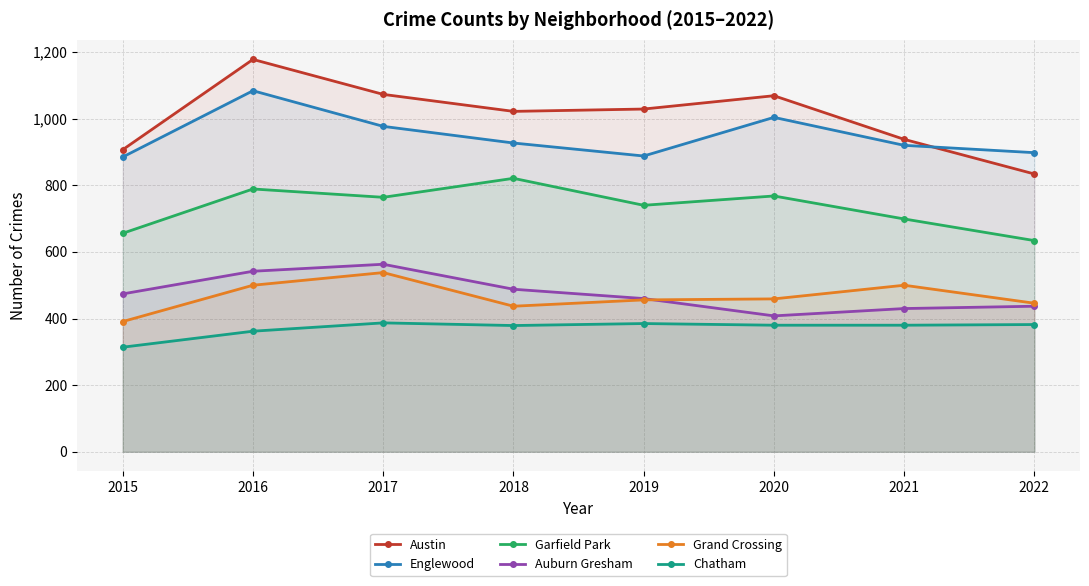

True or false: Englewood has a value of 1571 at 2018.

False